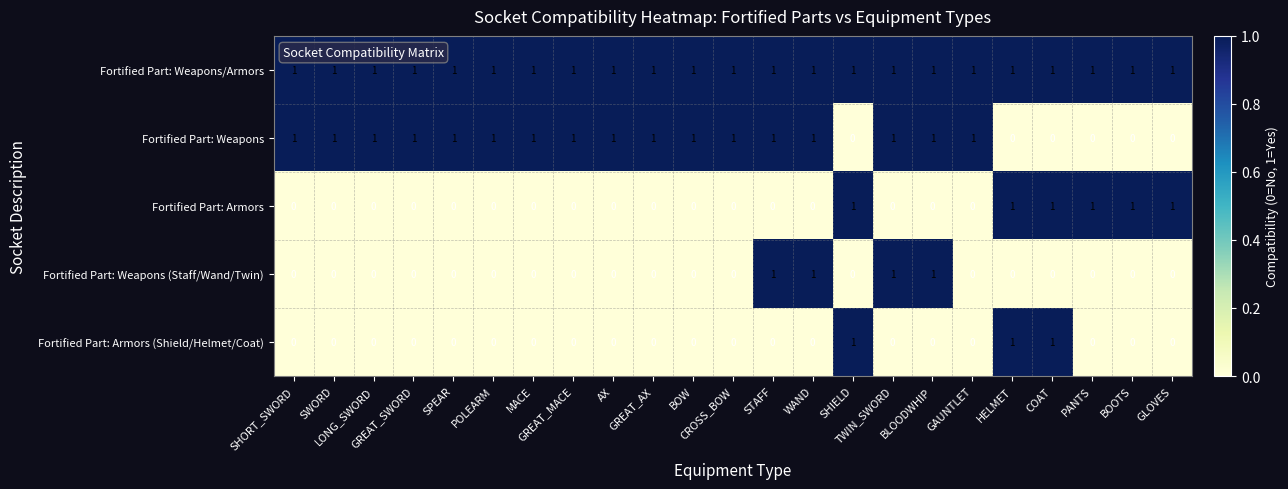

Which series has the largest total across all categories?

Fortified Part: Weapons/Armors